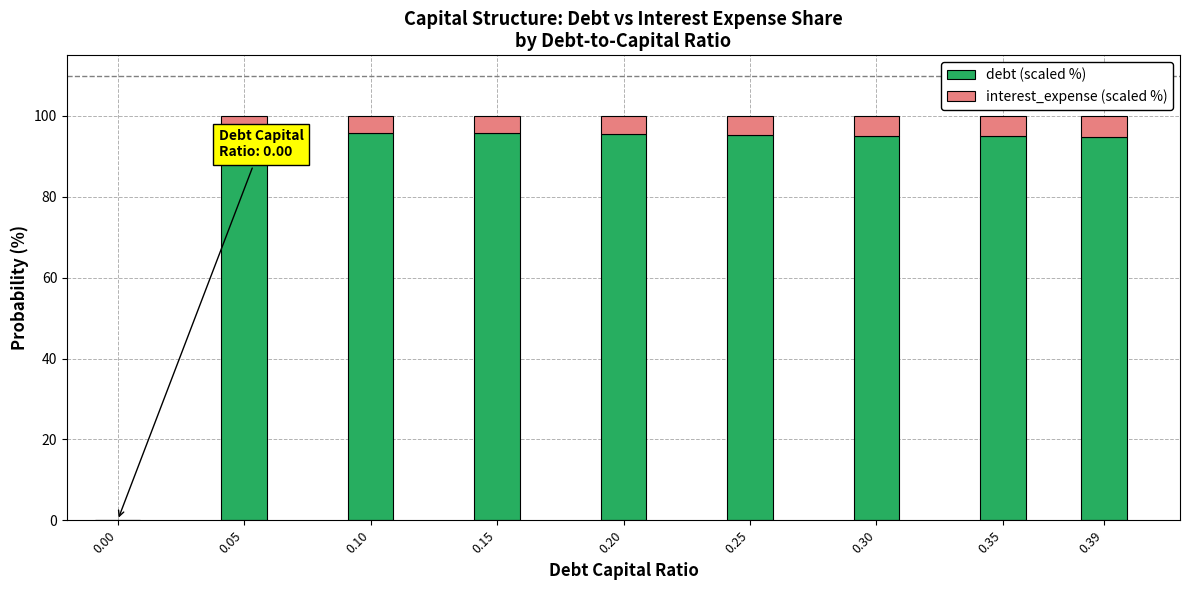

What is the maximum value for debt (scaled %)?

95.7